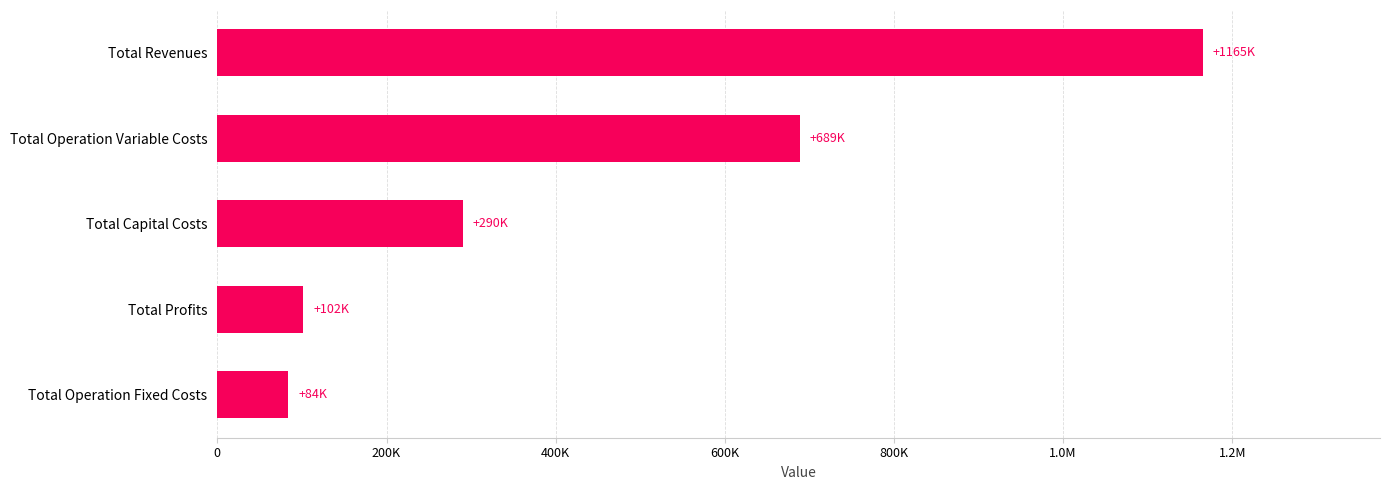

Does the chart contain any negative values?

No